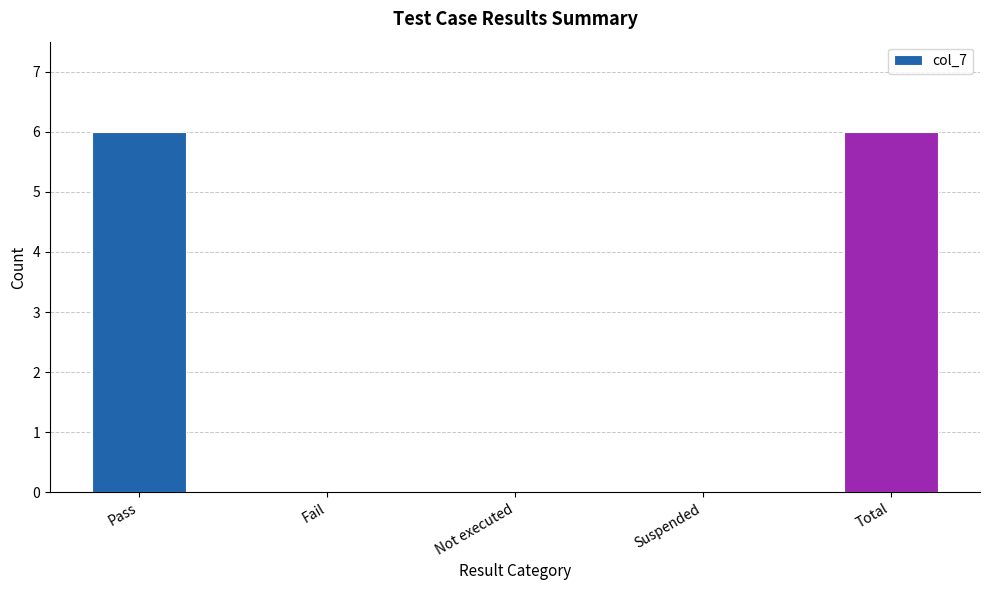

Is it true that the value at Pass is 6?

True